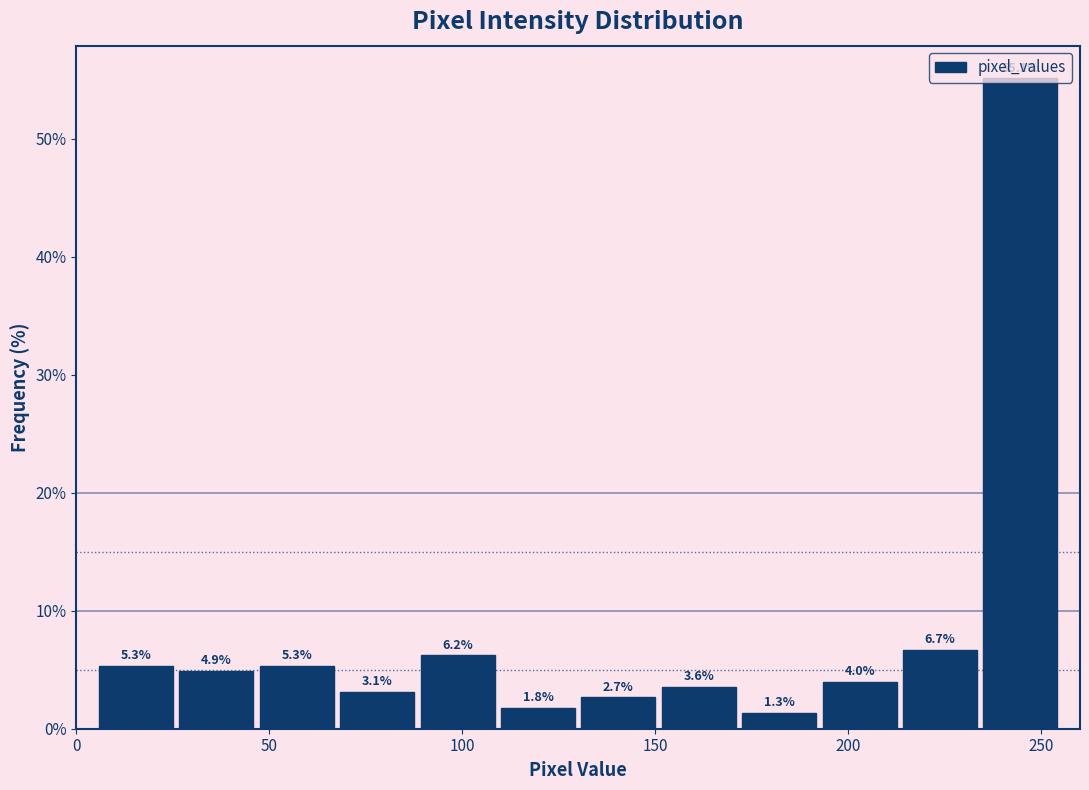

Reading left to right, transcribe this chart: for each bar, give the range it covers on the x-axis and its height. The bar edges are not printed on the chart, so give them approximately, as read against the axis.

5 to 25: 5.3
25 to 45: 4.9
45 to 70: 5.3
70 to 90: 3.1
90 to 110: 6.2
110 to 130: 1.8
130 to 150: 2.7
150 to 170: 3.6
170 to 195: 1.3
195 to 215: 4.0
215 to 235: 6.7
235 to 255: 55.1